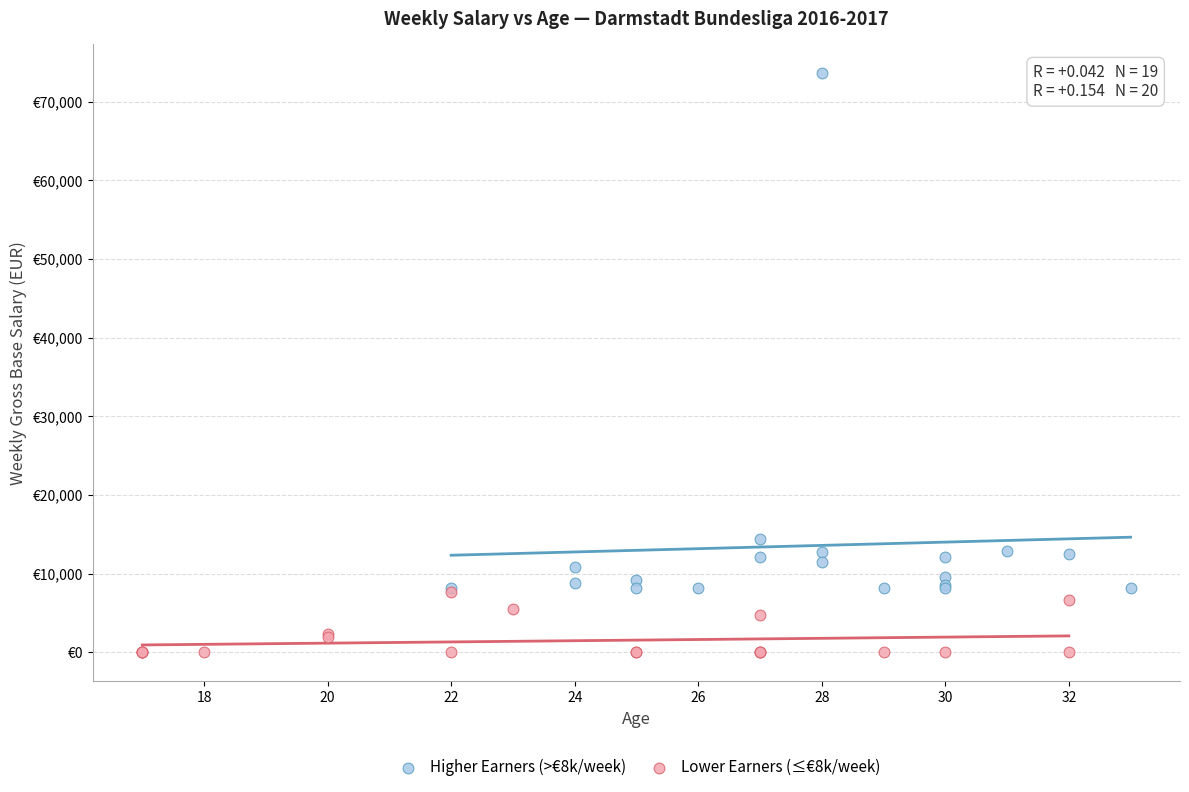

What are all the series names shown in the legend?

Higher Earners (>€8k/week), Lower Earners (≤€8k/week)